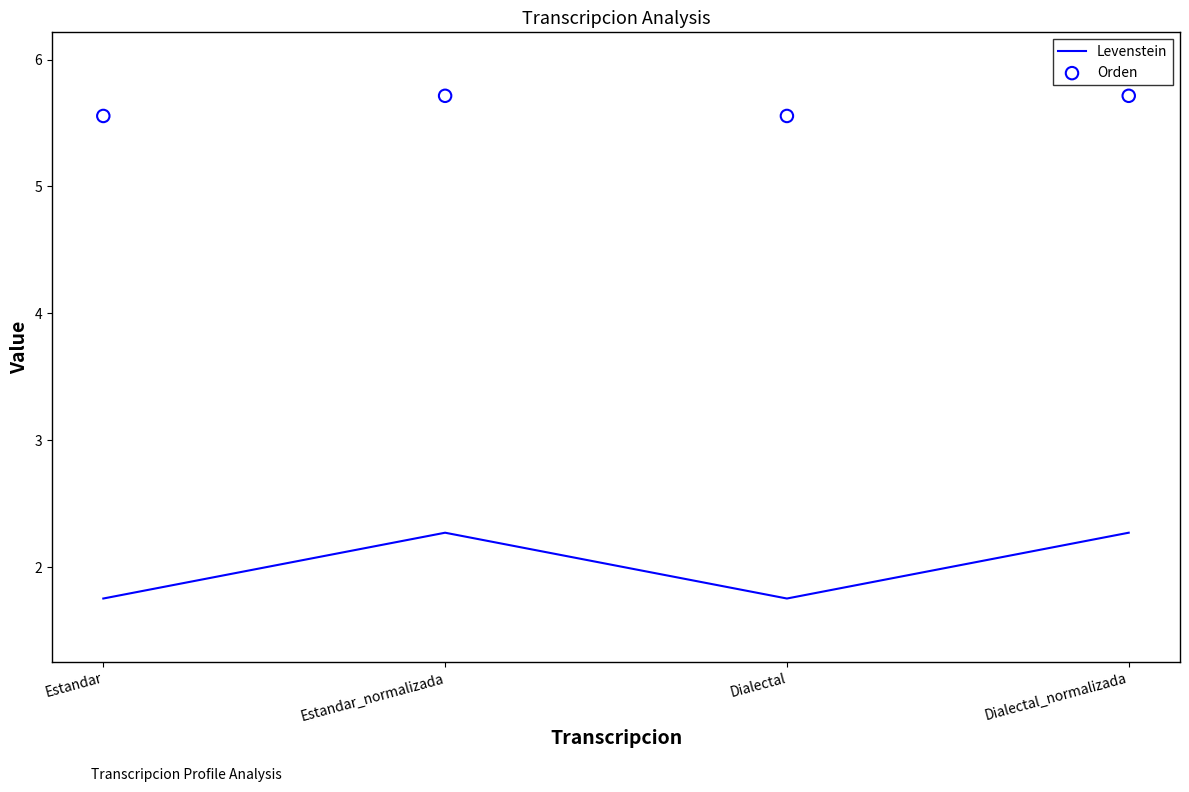

Which series reaches the maximum Y coordinate?

Orden